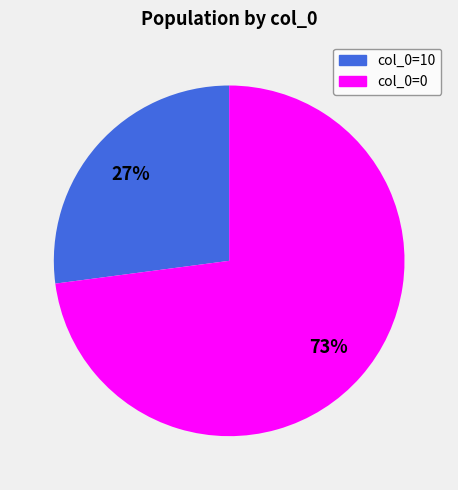

How many segments does this pie chart have?

2